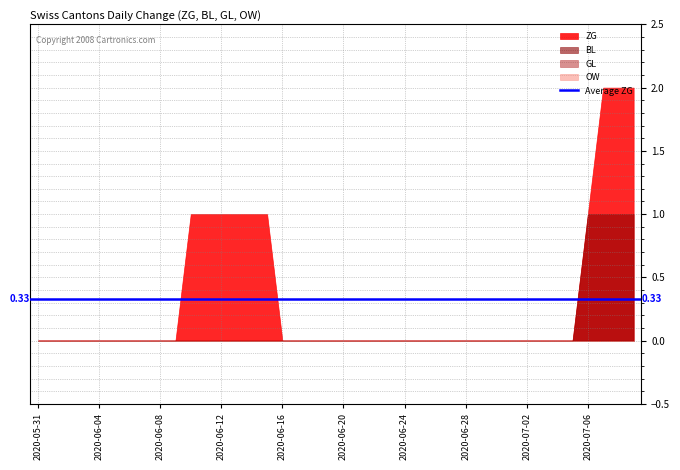

List the series in order of their peak value, highest first.

ZG, BL, GL, OW